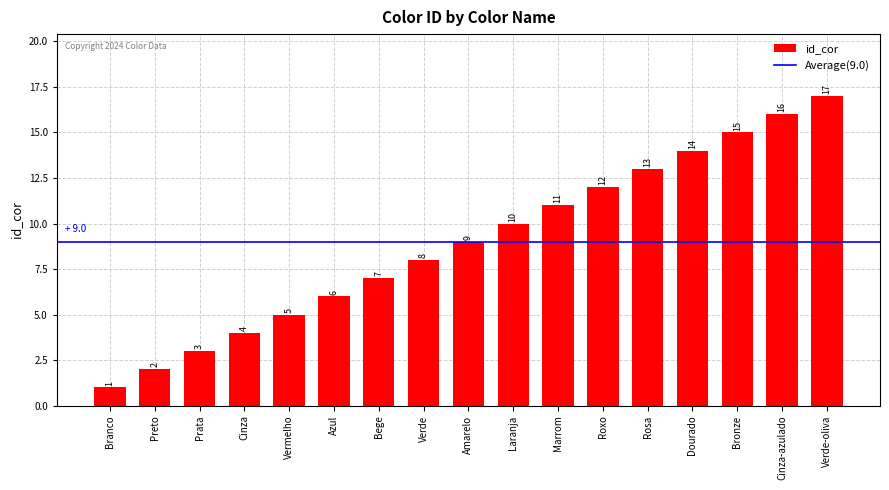

What is the difference between the maximum and second lowest values?

15